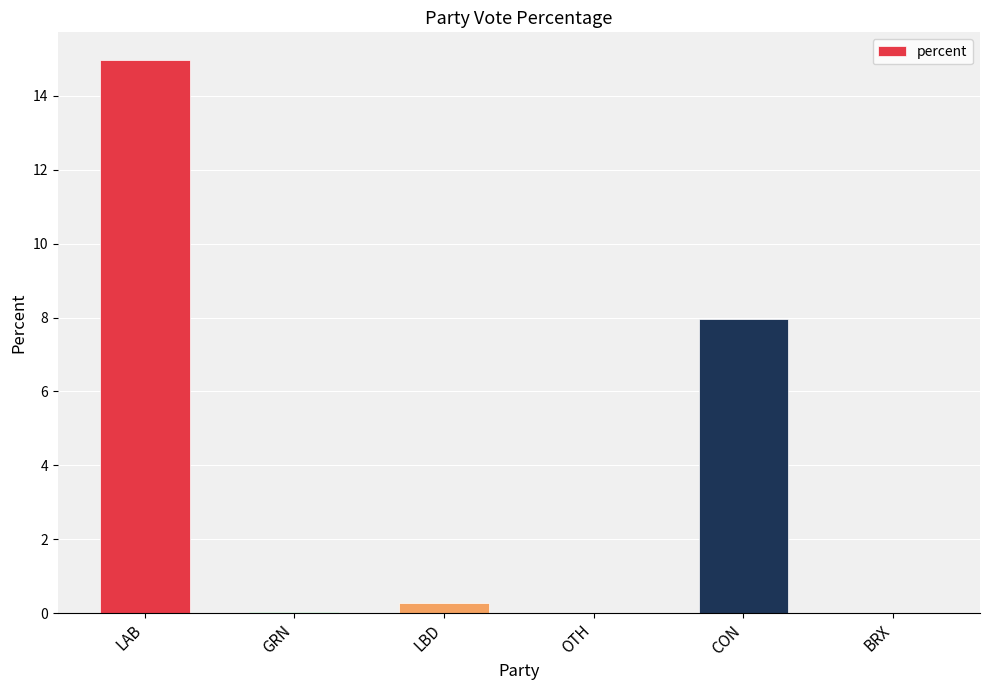

At which label is the value closest to 7?

CON